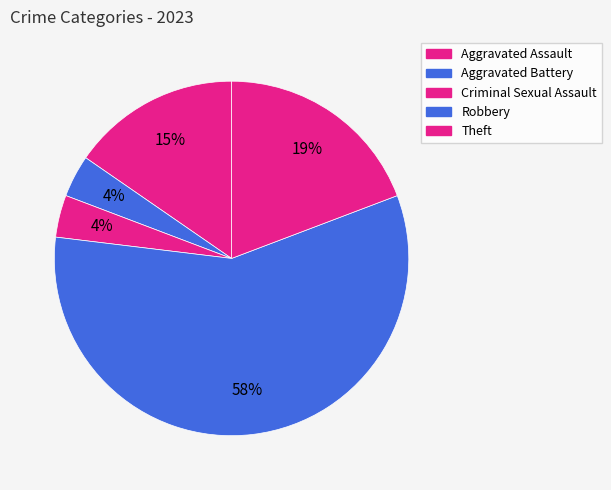

Count the number of slices in the pie.

5